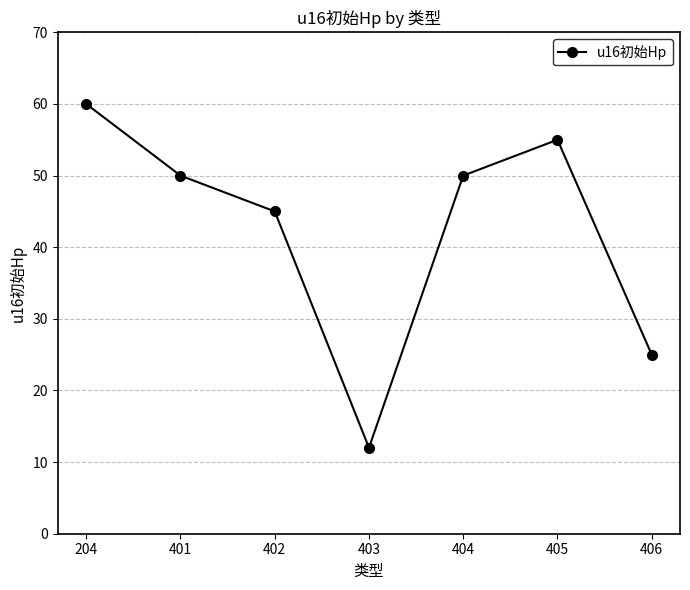

What is the sum of the values at 405 and 406?

80